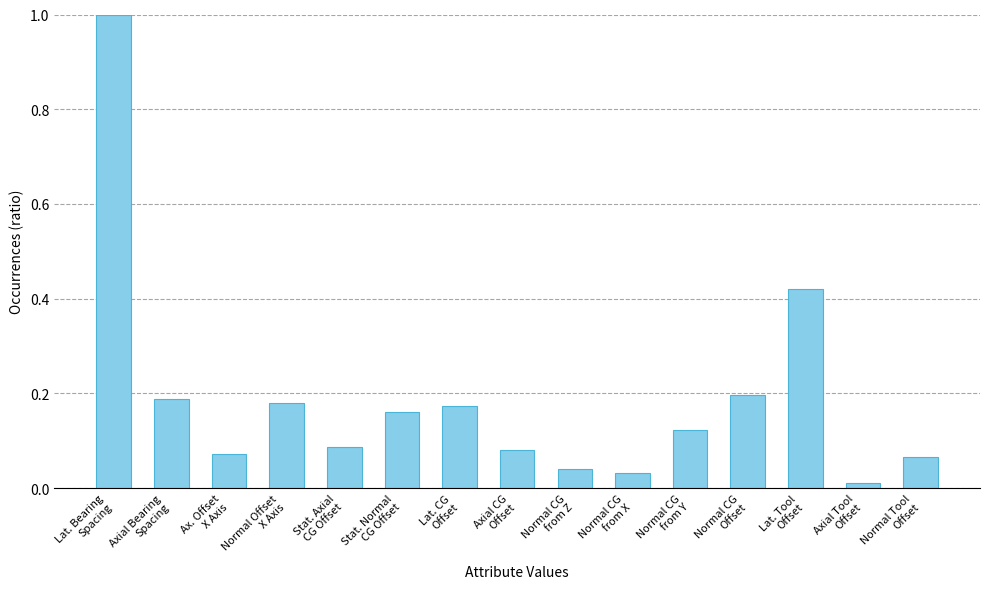

What is the sum of all values?

2.8